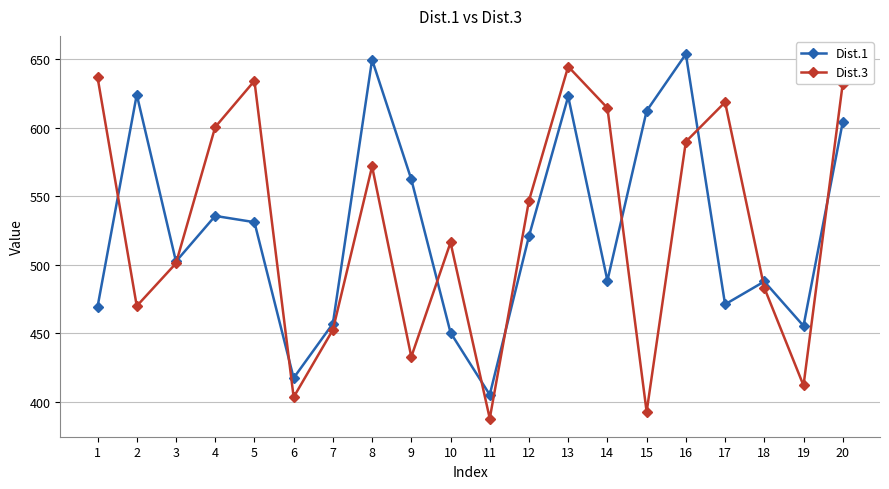

At which label does Dist.3 first exceed 546?

1